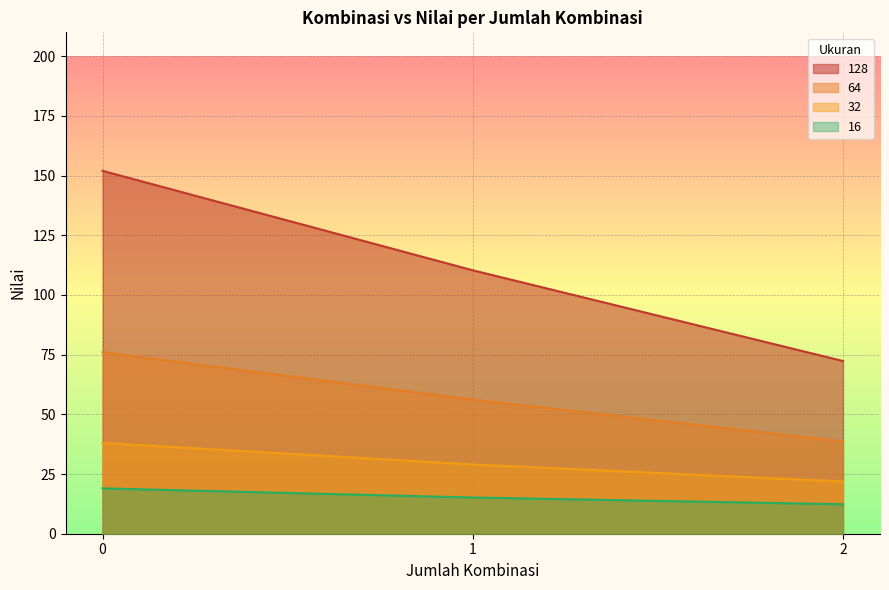

Which series has the largest total across all categories?

128